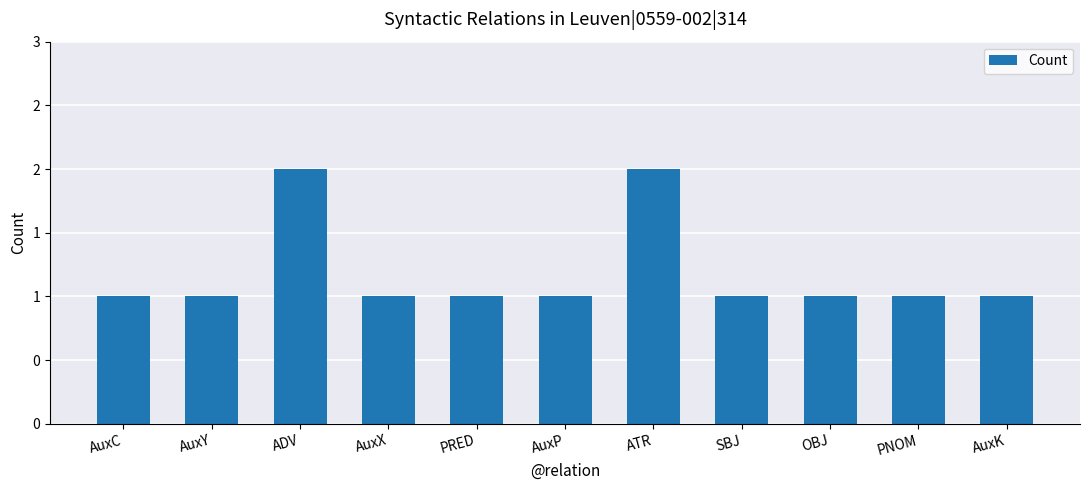

Count the values in the range 1 to 2.

11